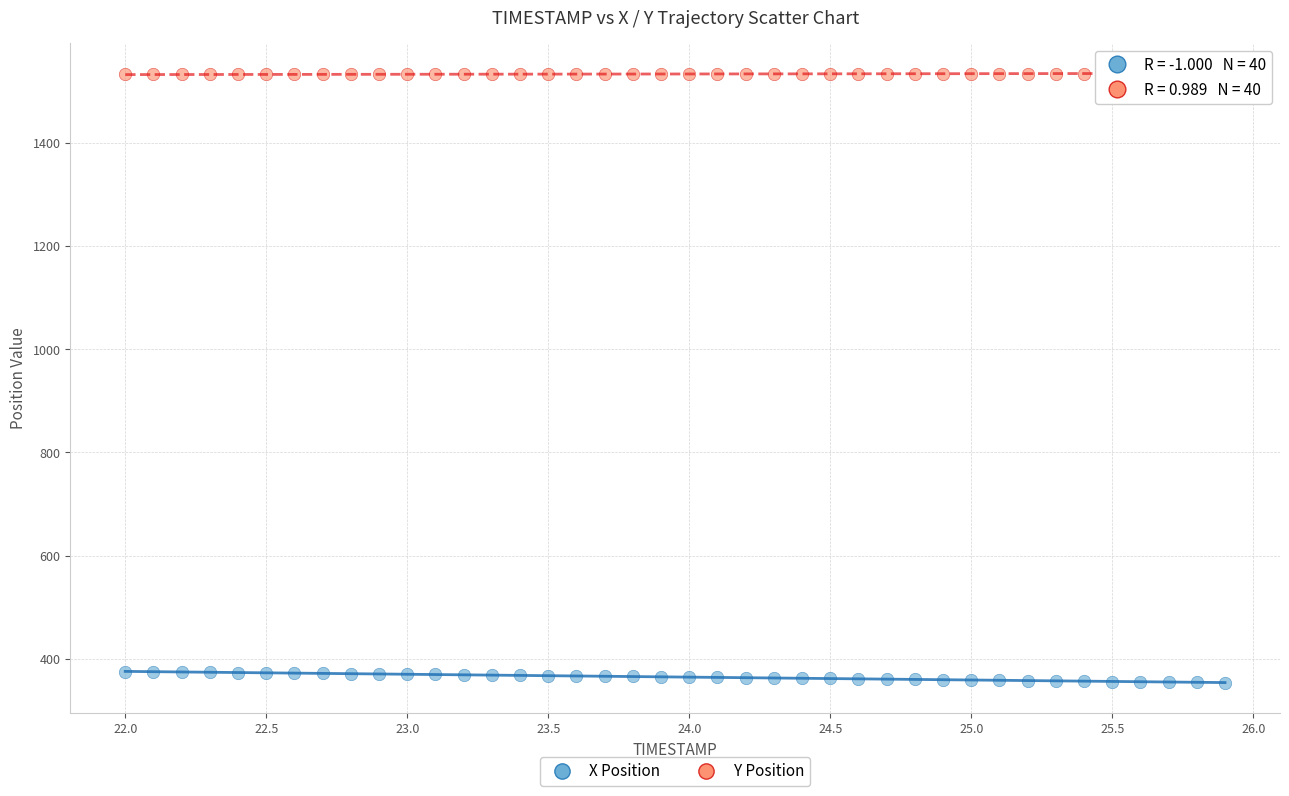

Which series contains the lowest Y value?

X Position